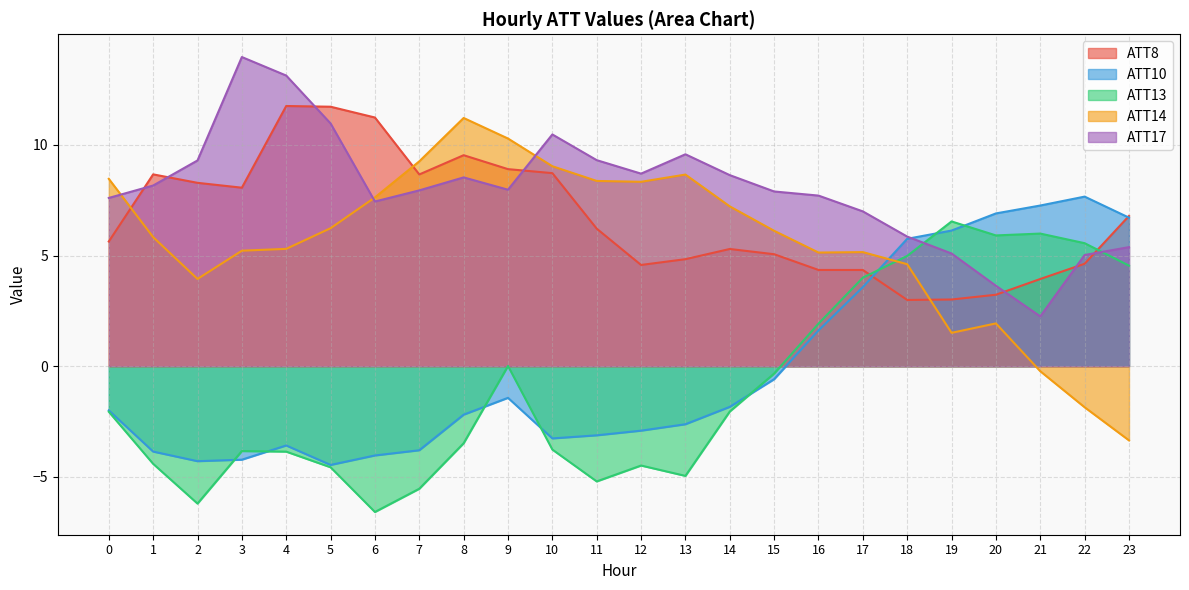

True or false: ATT13 has more than 1 interior local peaks.

True